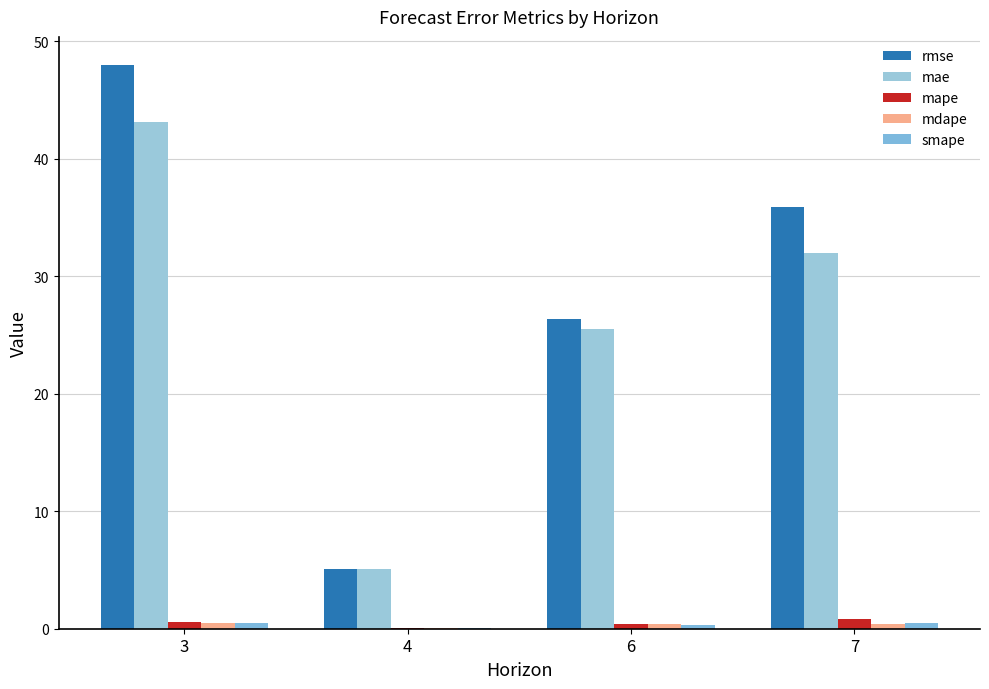

Is it true that smape equals 0.5 at 3?

True